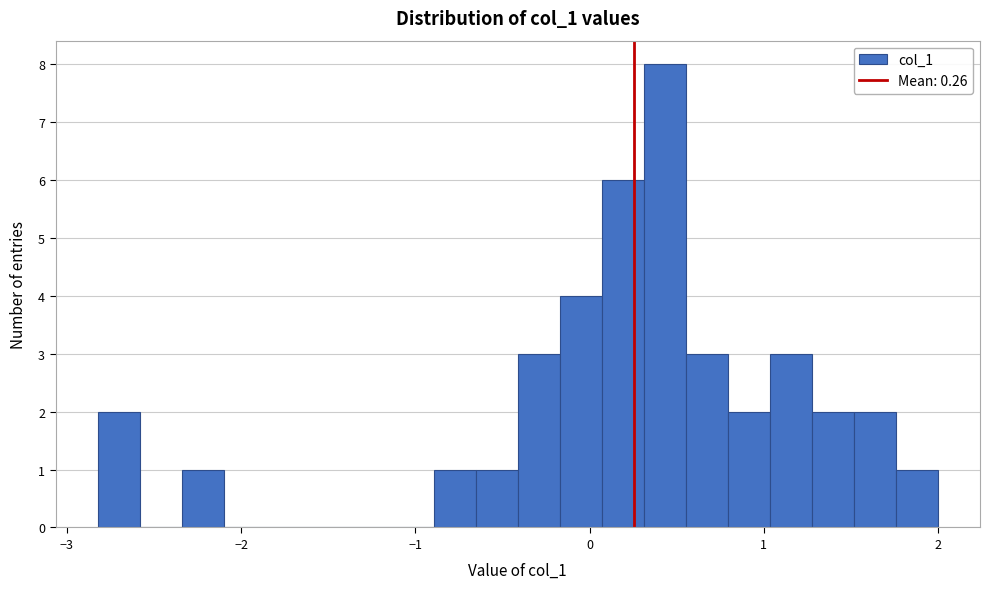

Around what value on the x-axis is the tallest bar? Give the approximate position of its centre, as read against the axis.

0.4